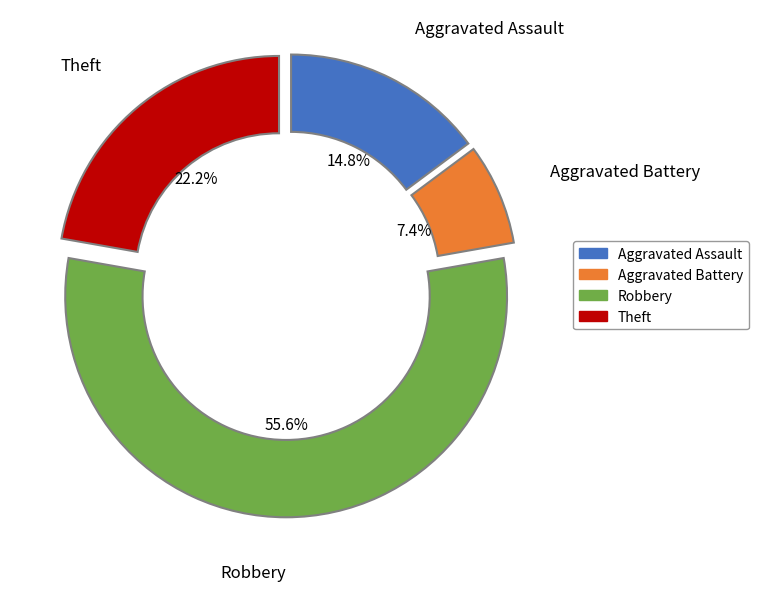

To the nearest percent, what portion does Robbery represent?

56%